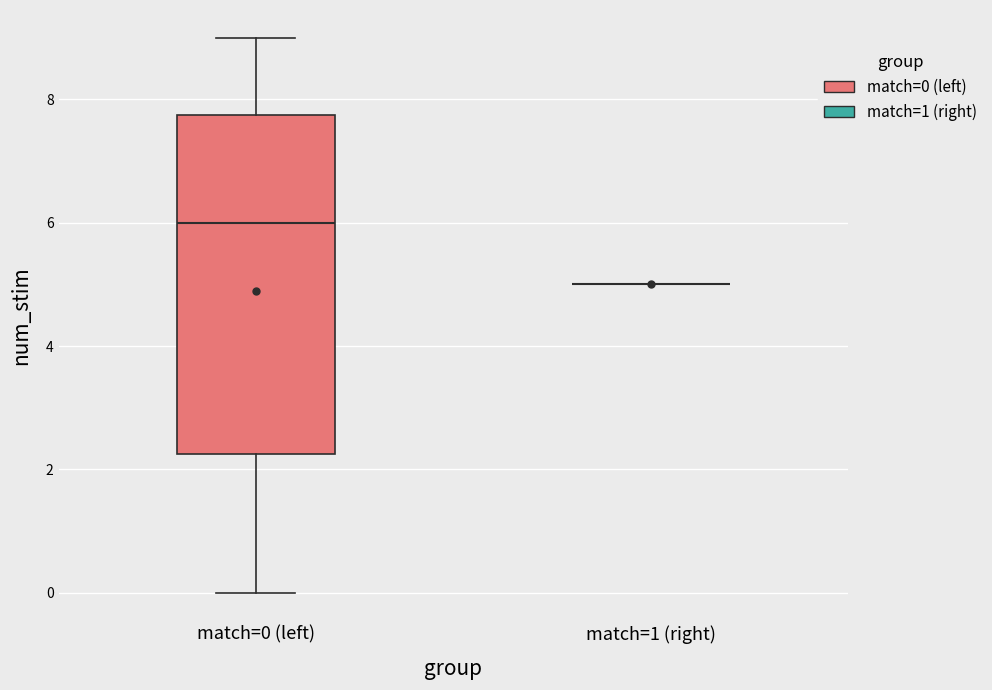

Reading left to right, read every box against the y-axis: the position of its median line, the range the box covers, and the ends of its whiskers. The values are not printed on the chart, so give them approximately, as read against the axis.

match=0 (left): median 6.0, box 2.2 to 7.8, whiskers 0.0 to 9.0
match=1 (right): box collapsed to a line at 5.0, whiskers 5.0 to 5.0